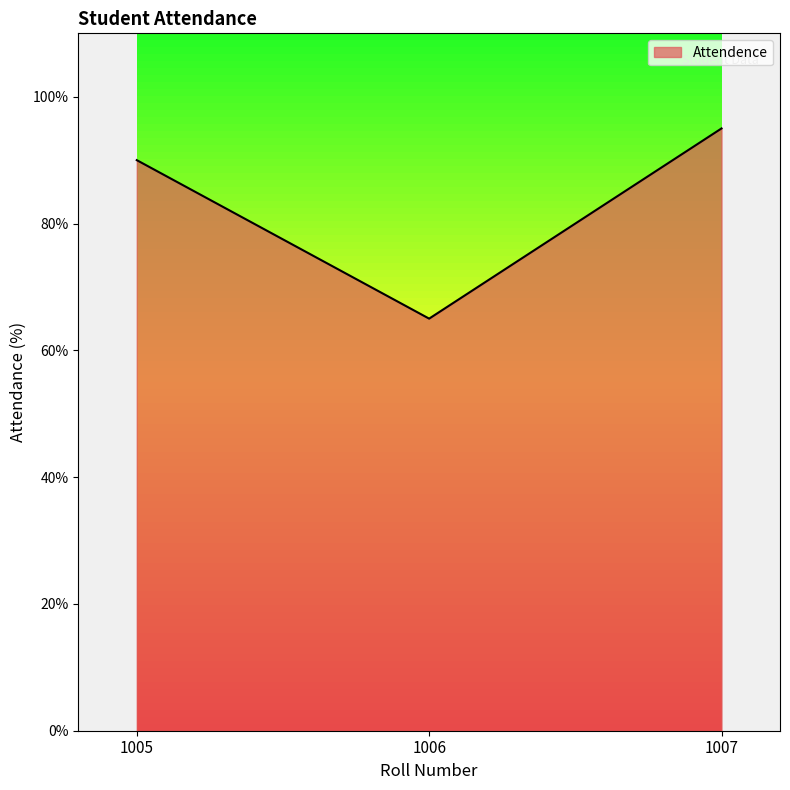

Approximately how many times larger is the value at 1006 compared to 1007?

0.7